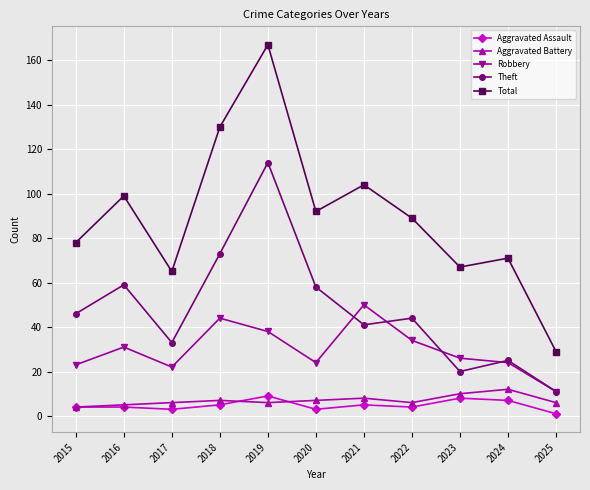

At which category does the chart reach its minimum across all series?

2025